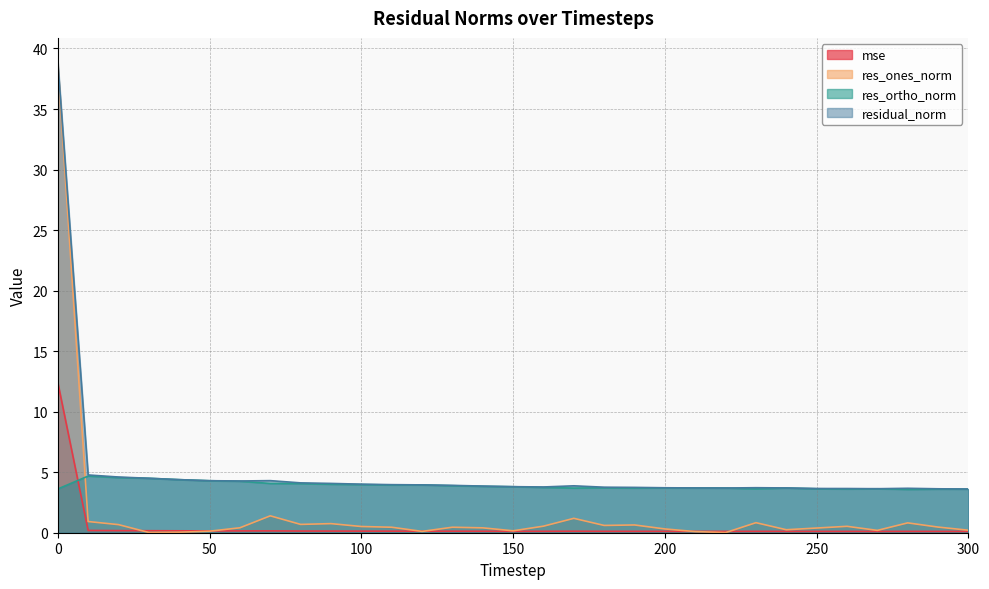

Rank the categories by res_ortho_norm value from lowest to highest.

280, 290, 300, 260, 0, 230, 270, 250, 170, 190, 240, 220, 210, 200, 180, 160, 150, 140, 130, 110, 120, 100, 90, 80, 70, 60, 50, 40, 30, 20, 10